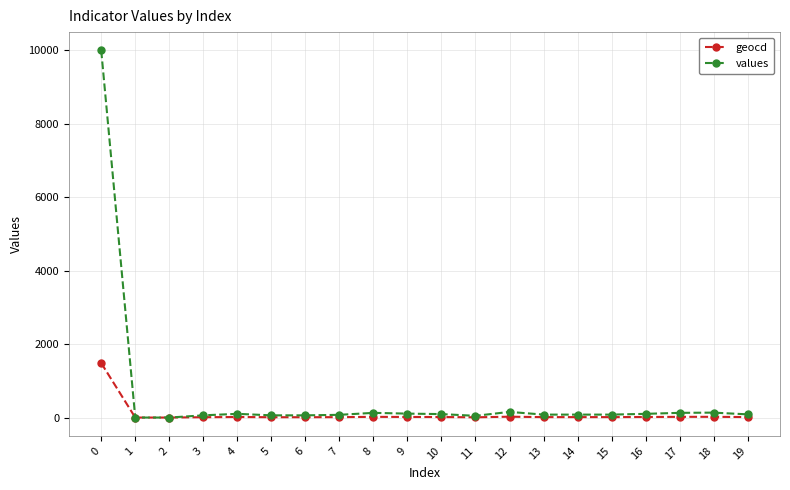

What is the greatest value displayed?

10000